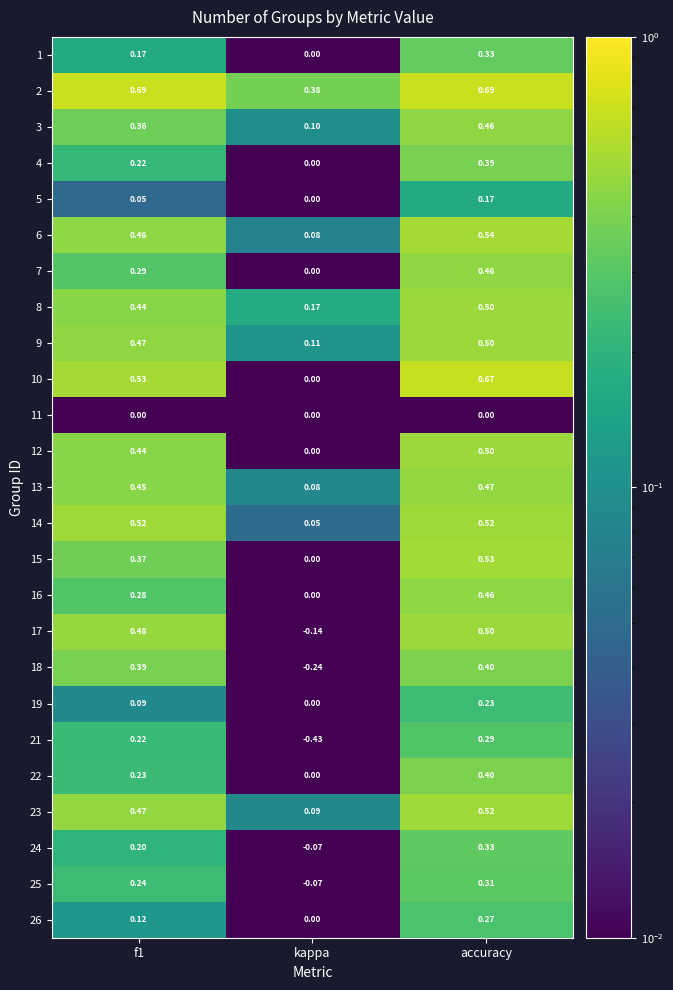

At which label is 23 closest to 0?

kappa